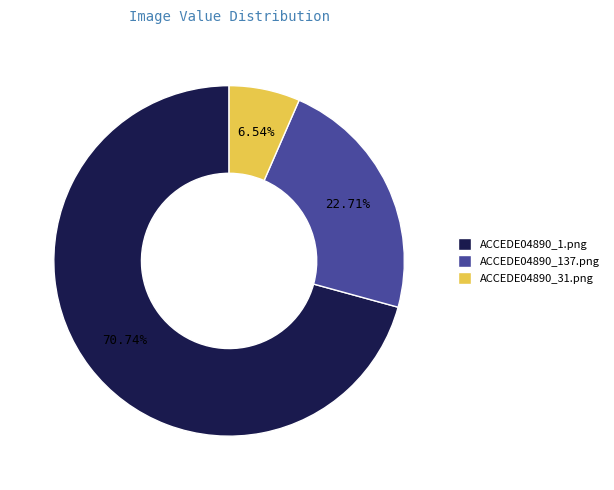

Does ACCEDE04890_31.png represent more than half of the total?

No